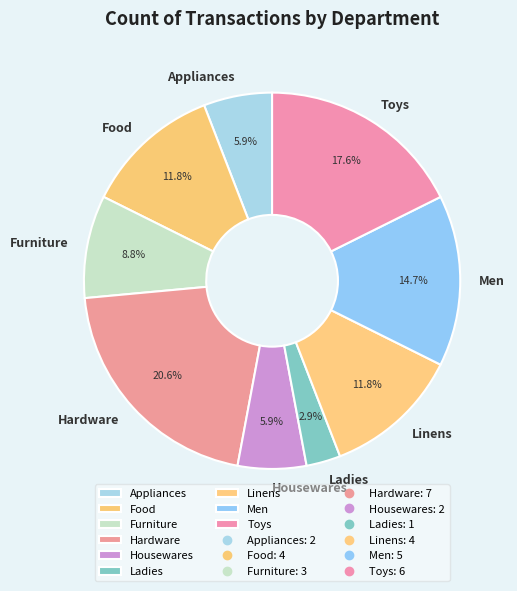

Combined, what portion of the pie is Linens and Hardware?

32.4%